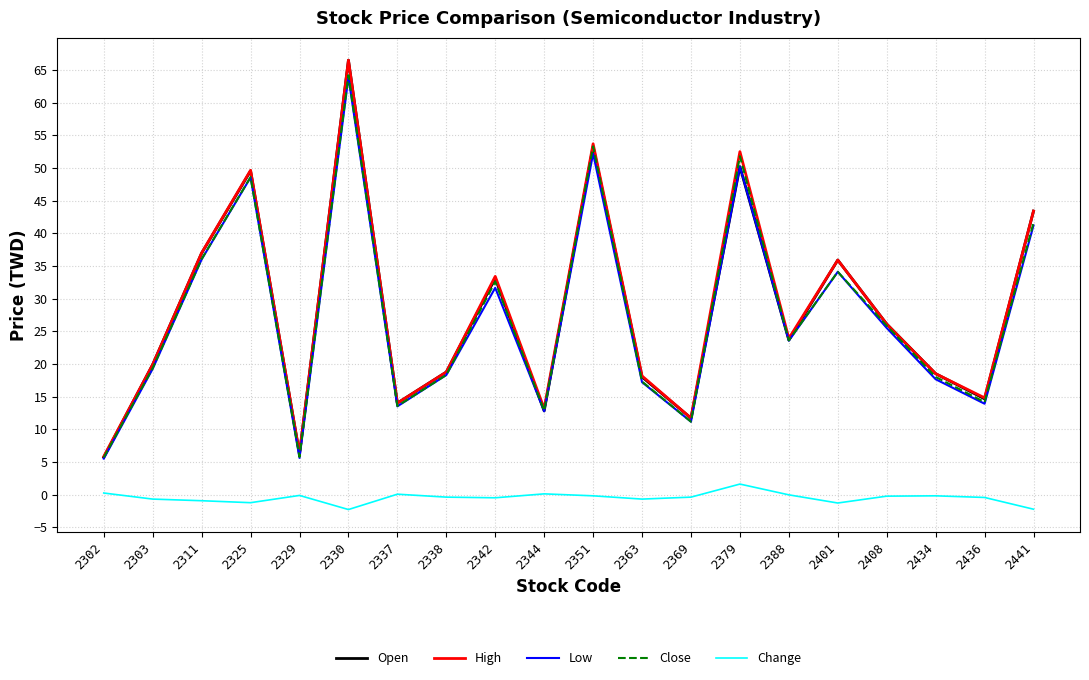

What is the difference between the highest and lowest values at 2330?

68.8